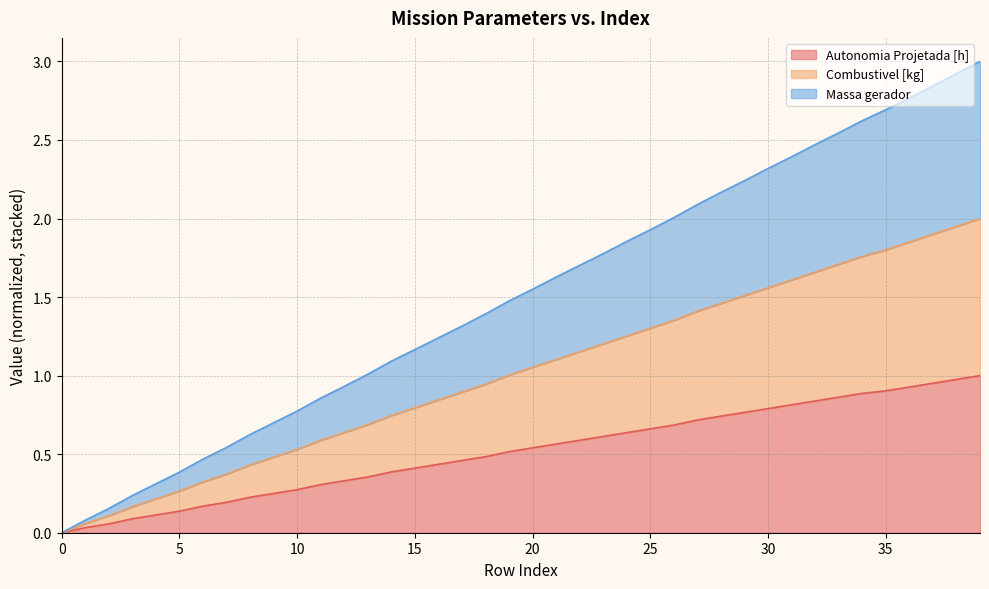

What is the average value of the Autonomia Projetada [h] series?

0.5